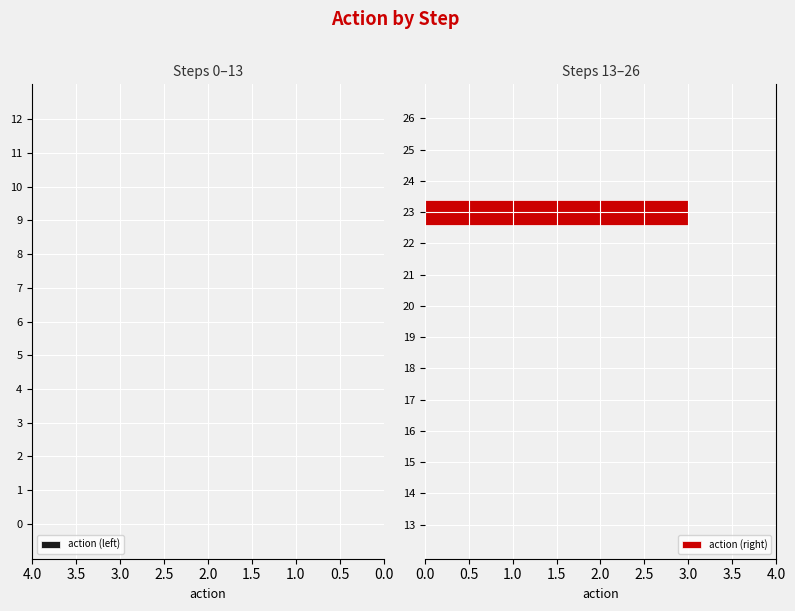

What is the sum of all values?

3